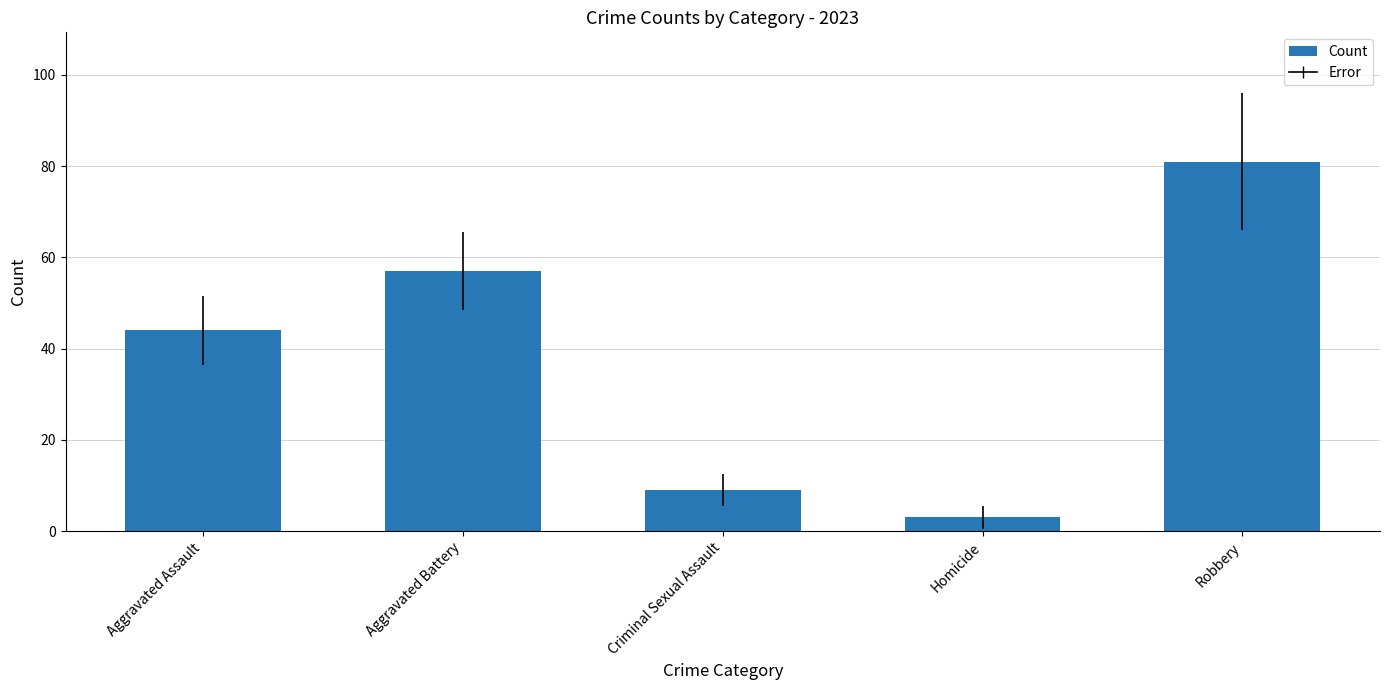

Reading left to right, what are all the values shown in this chart?

Aggravated Assault=44	Aggravated Battery=57	Criminal Sexual Assault=9	Homicide=3	Robbery=81